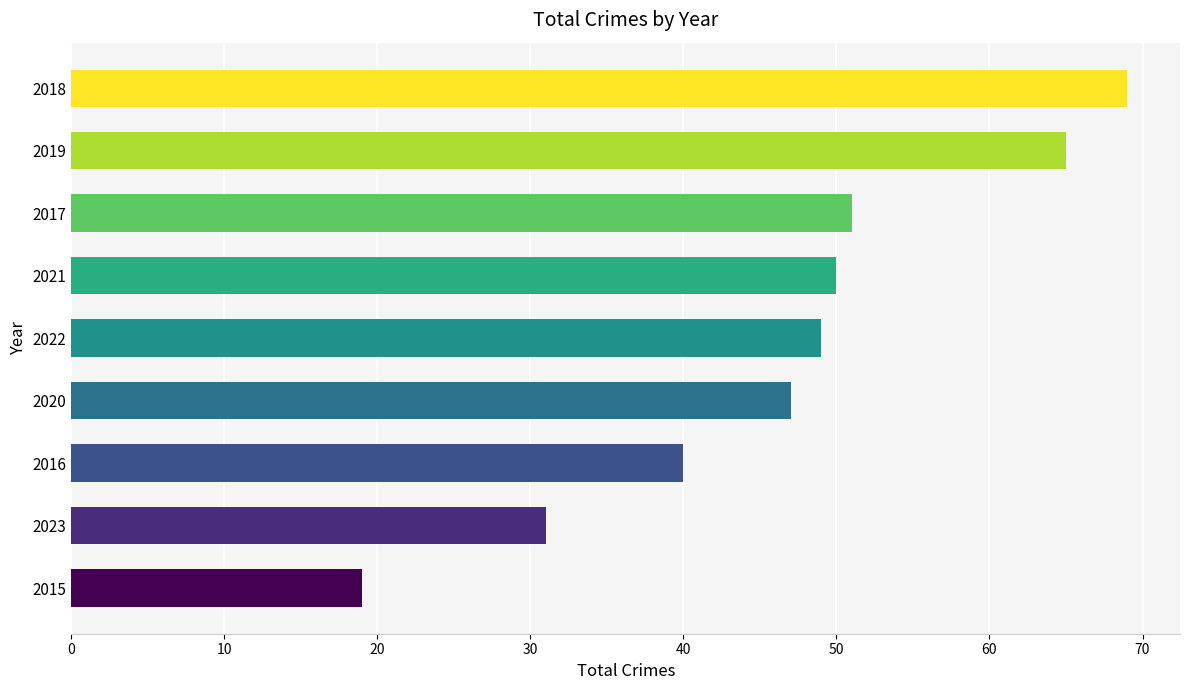

What is the greatest value displayed?

69